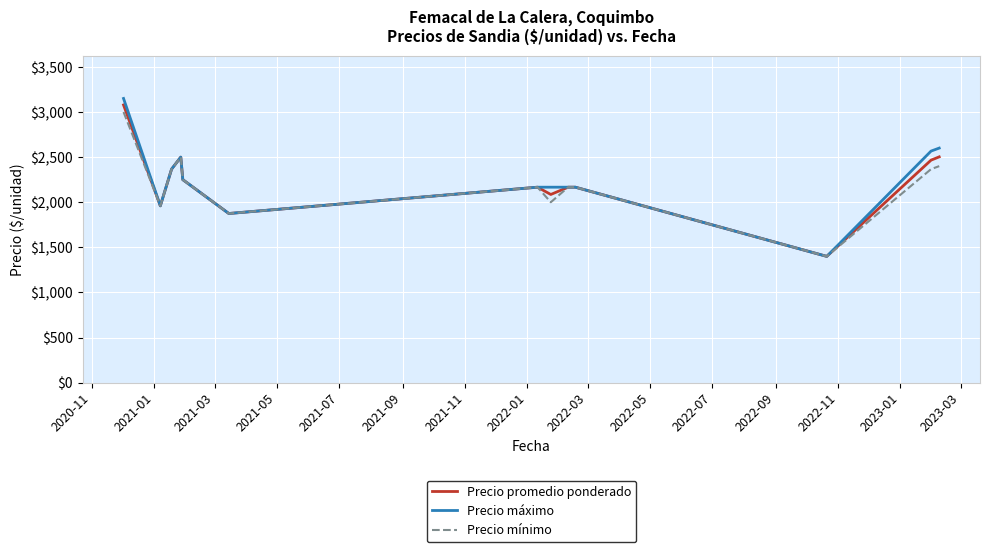

Which series has the widest spread of values?

Precio máximo